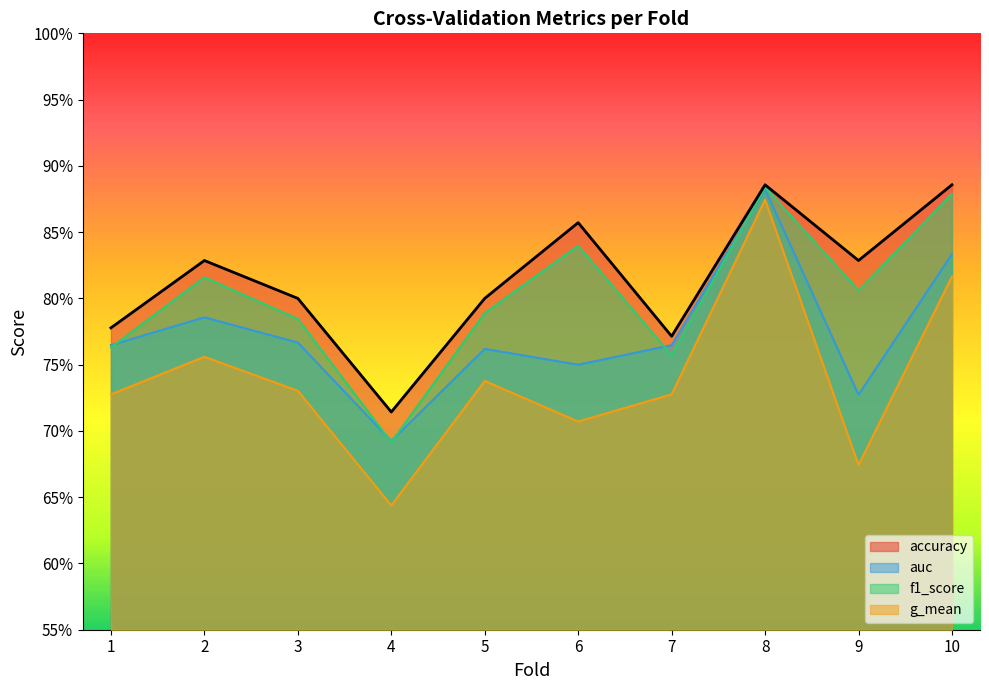

What is the sum of all f1_score values?

8.0